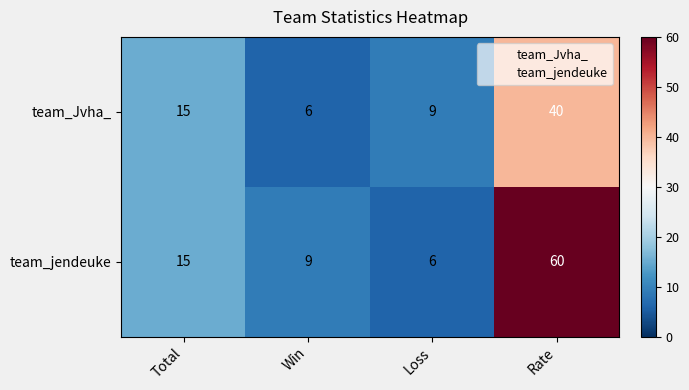

At which label is team_jendeuke closest to 33?

Total